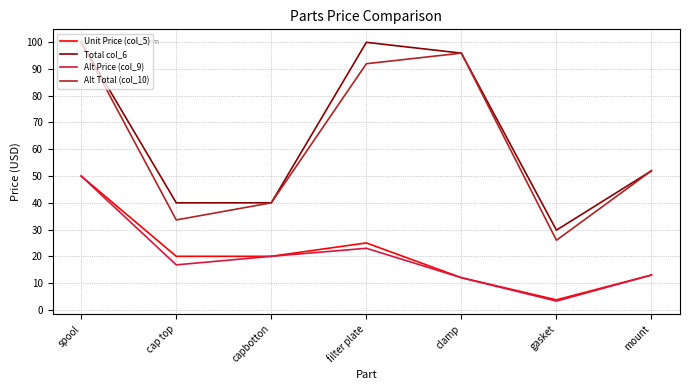

At cap top, list the series in order from smallest to largest.

Alt Price (col_9), Unit Price (col_5), Alt Total (col_10), Total col_6